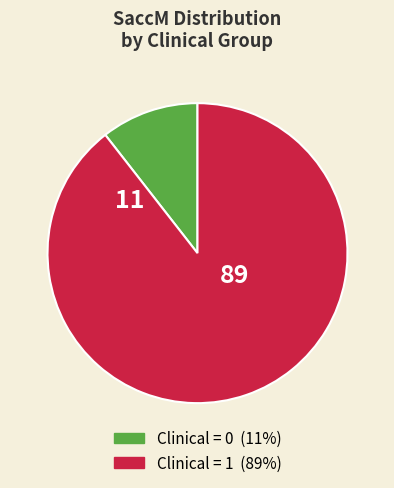

Is there any slice that represents more than half of the pie?

Yes